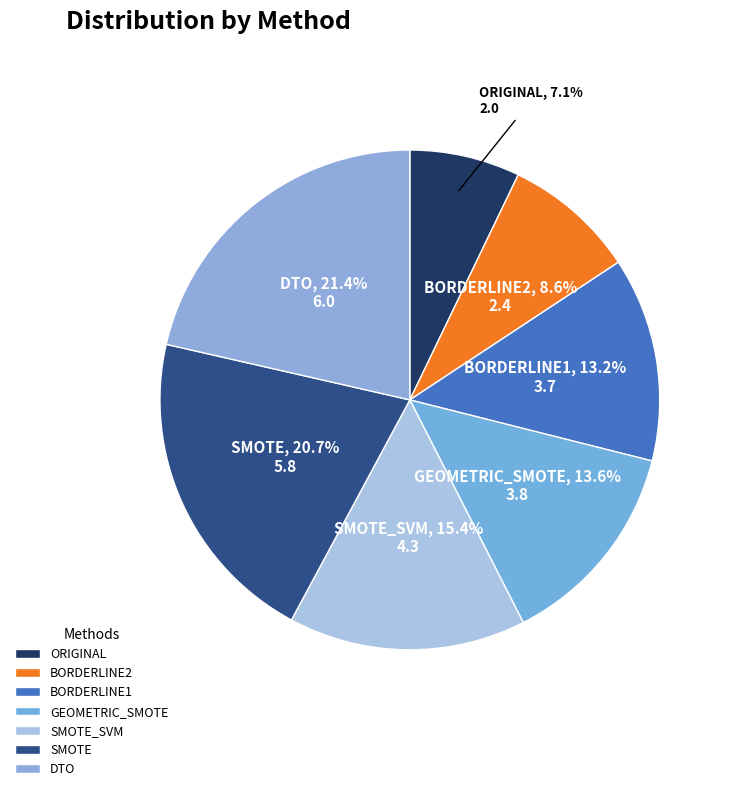

Which category has the smallest portion of the pie?

ORIGINAL